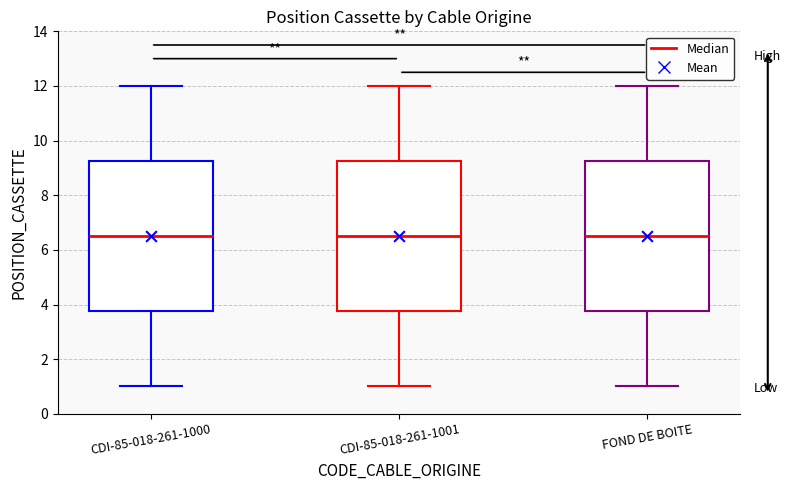

Where does the lower whisker of the box for FOND DE BOITE end on the y-axis? The values are not printed on the chart, so give them approximately, as read against the axis.

1.0